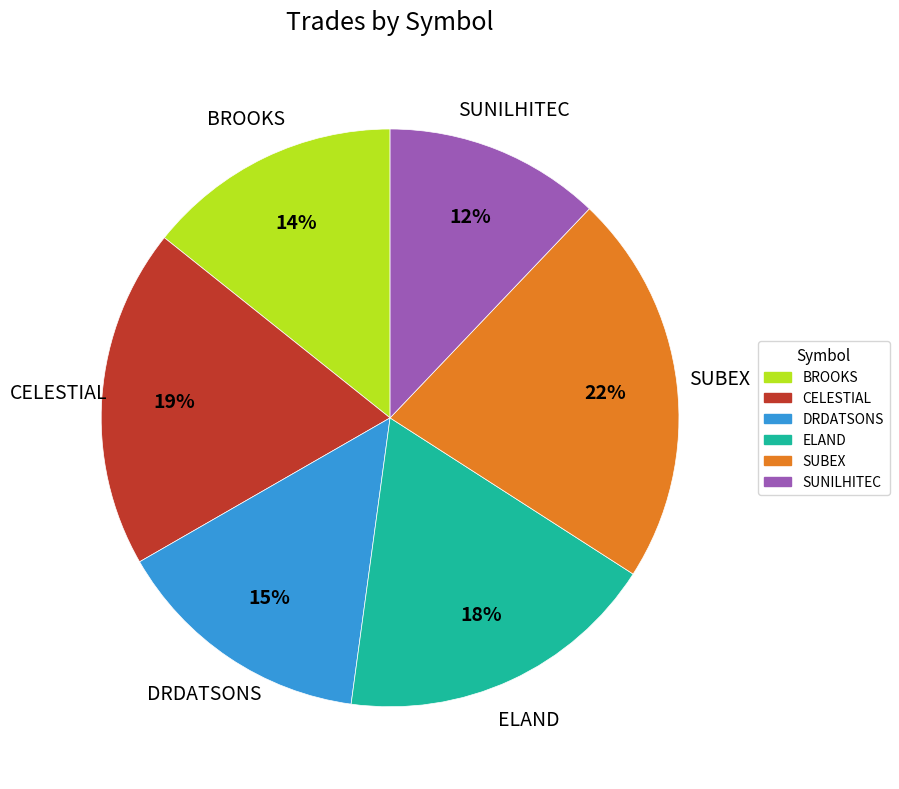

Does BROOKS account for over 50% of the chart?

No